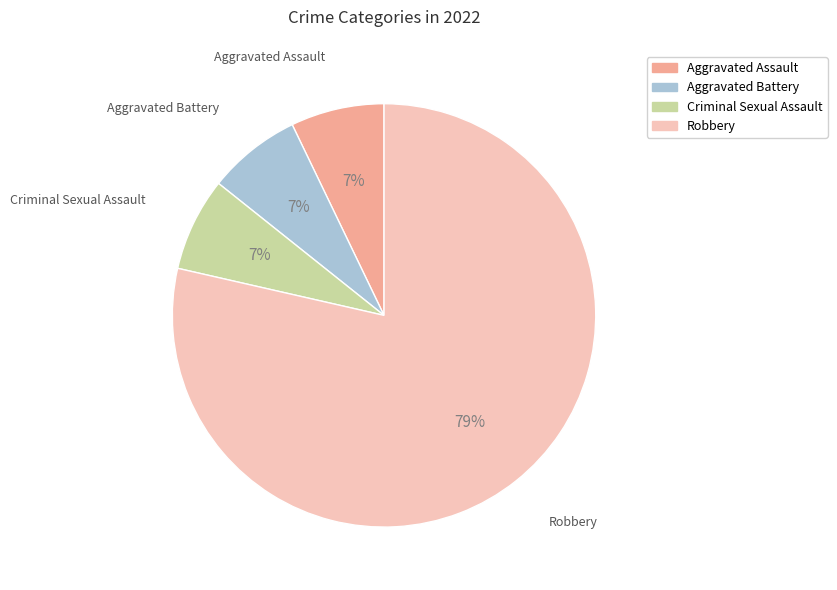

The Aggravated Assault slice represents 13% of the pie. True or false?

False